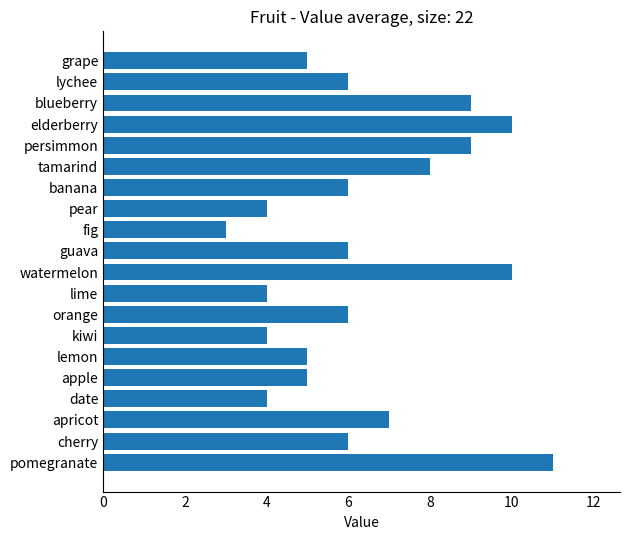

What is the average value?

6